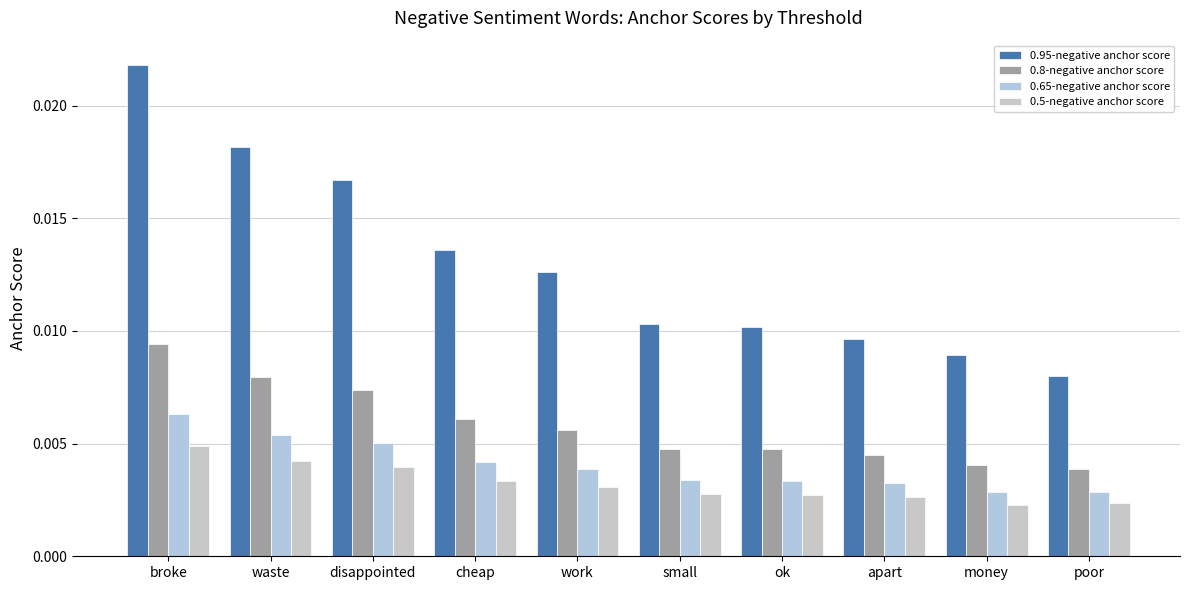

At how many categories does at least one series exceed 0?

10